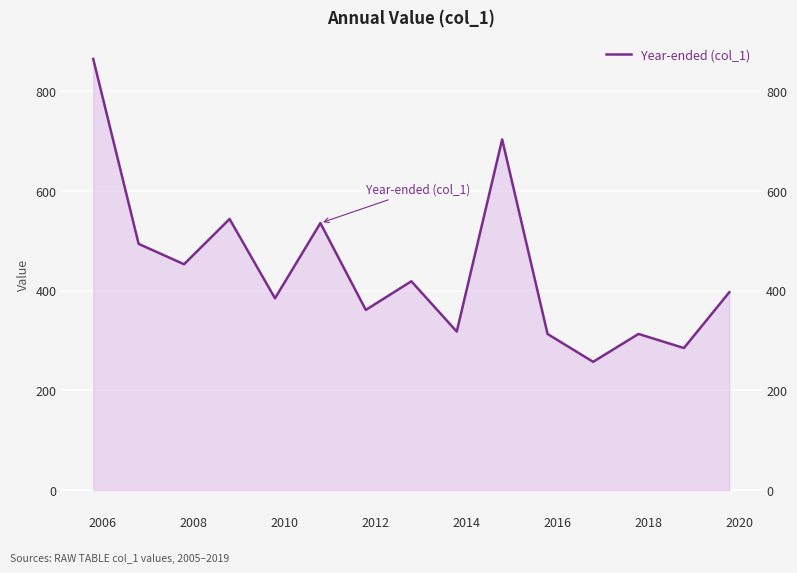

How many series are shown in this chart?

1